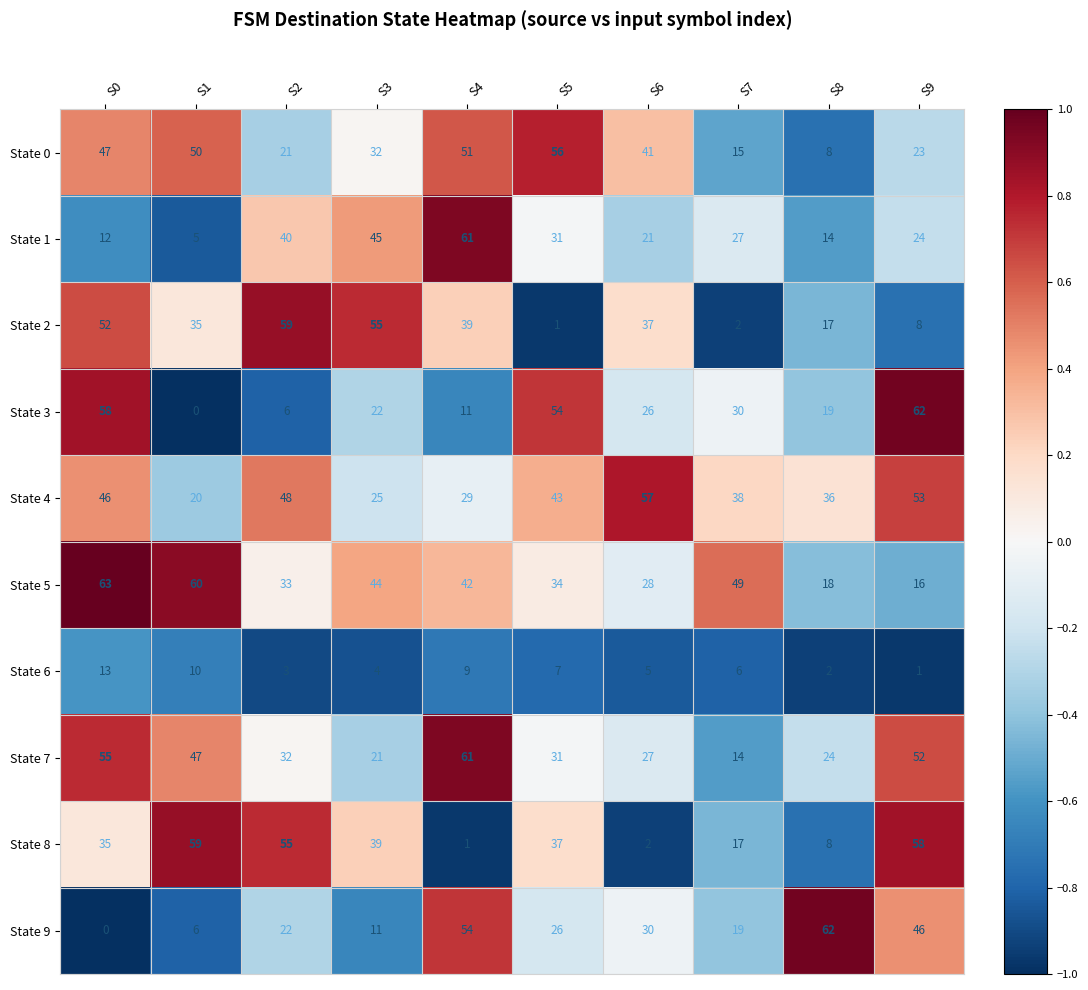

What is the smallest value displayed?

0